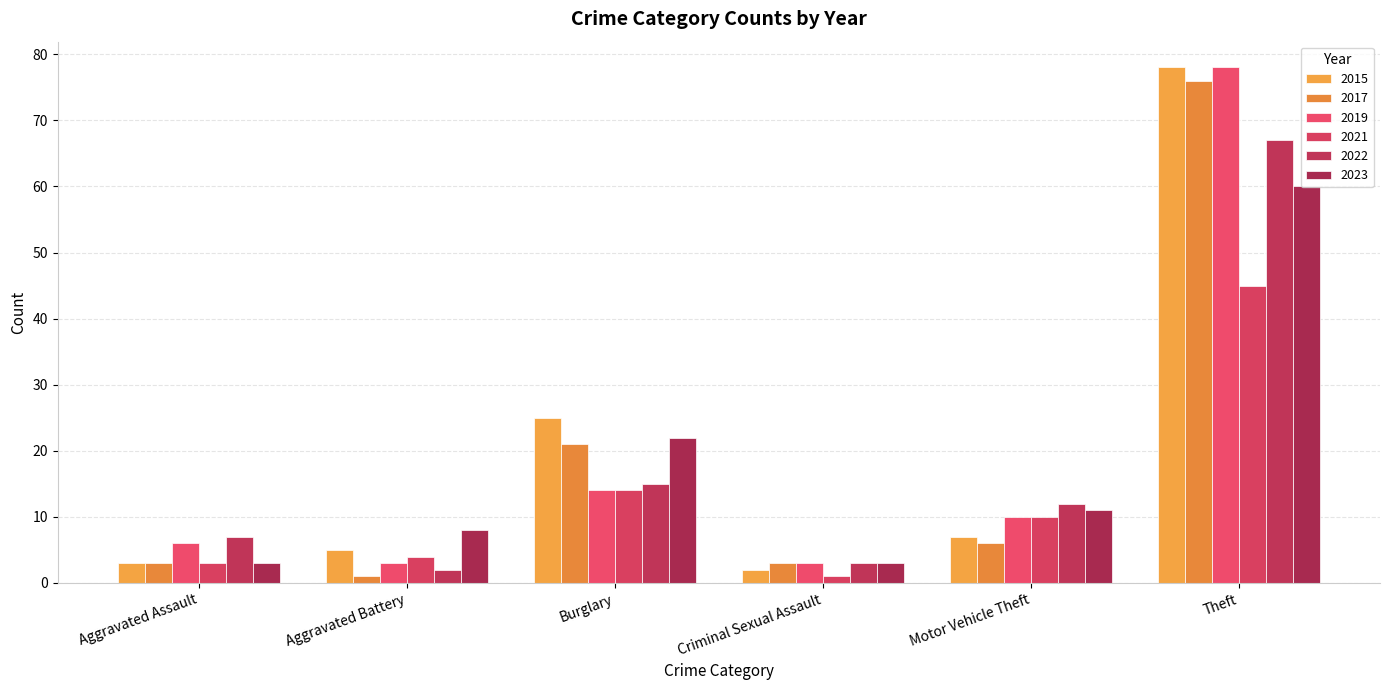

Count the number of data series in this chart.

6